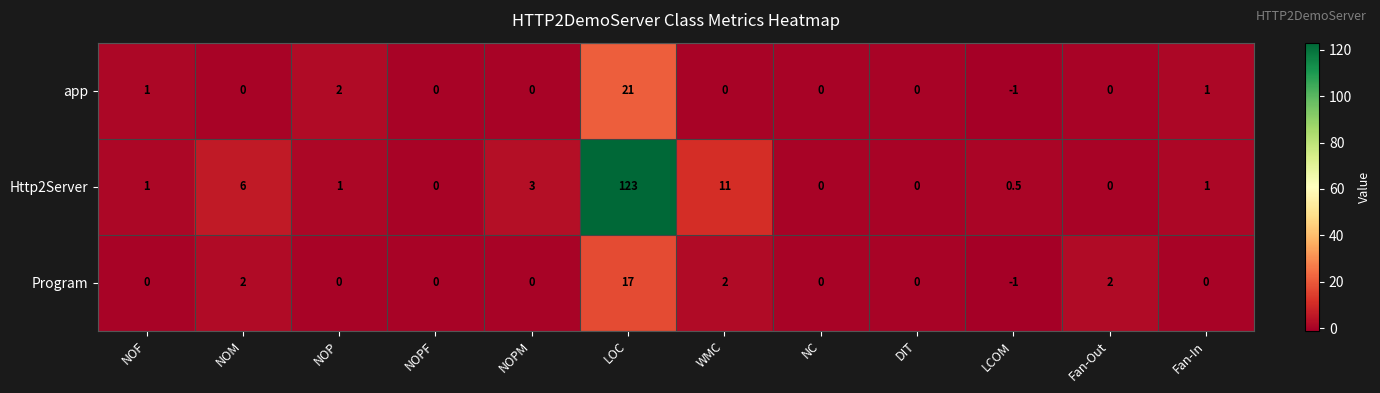

At which label is app closest to 10?

NOP